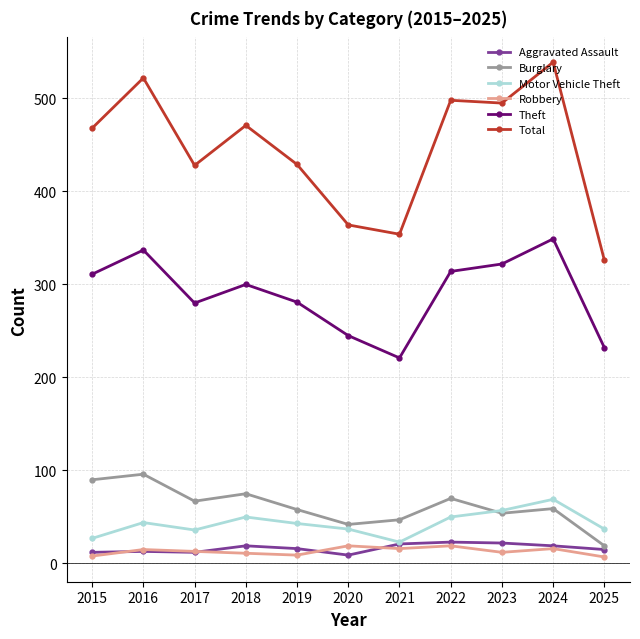

Where is the first local maximum for Burglary?

2016